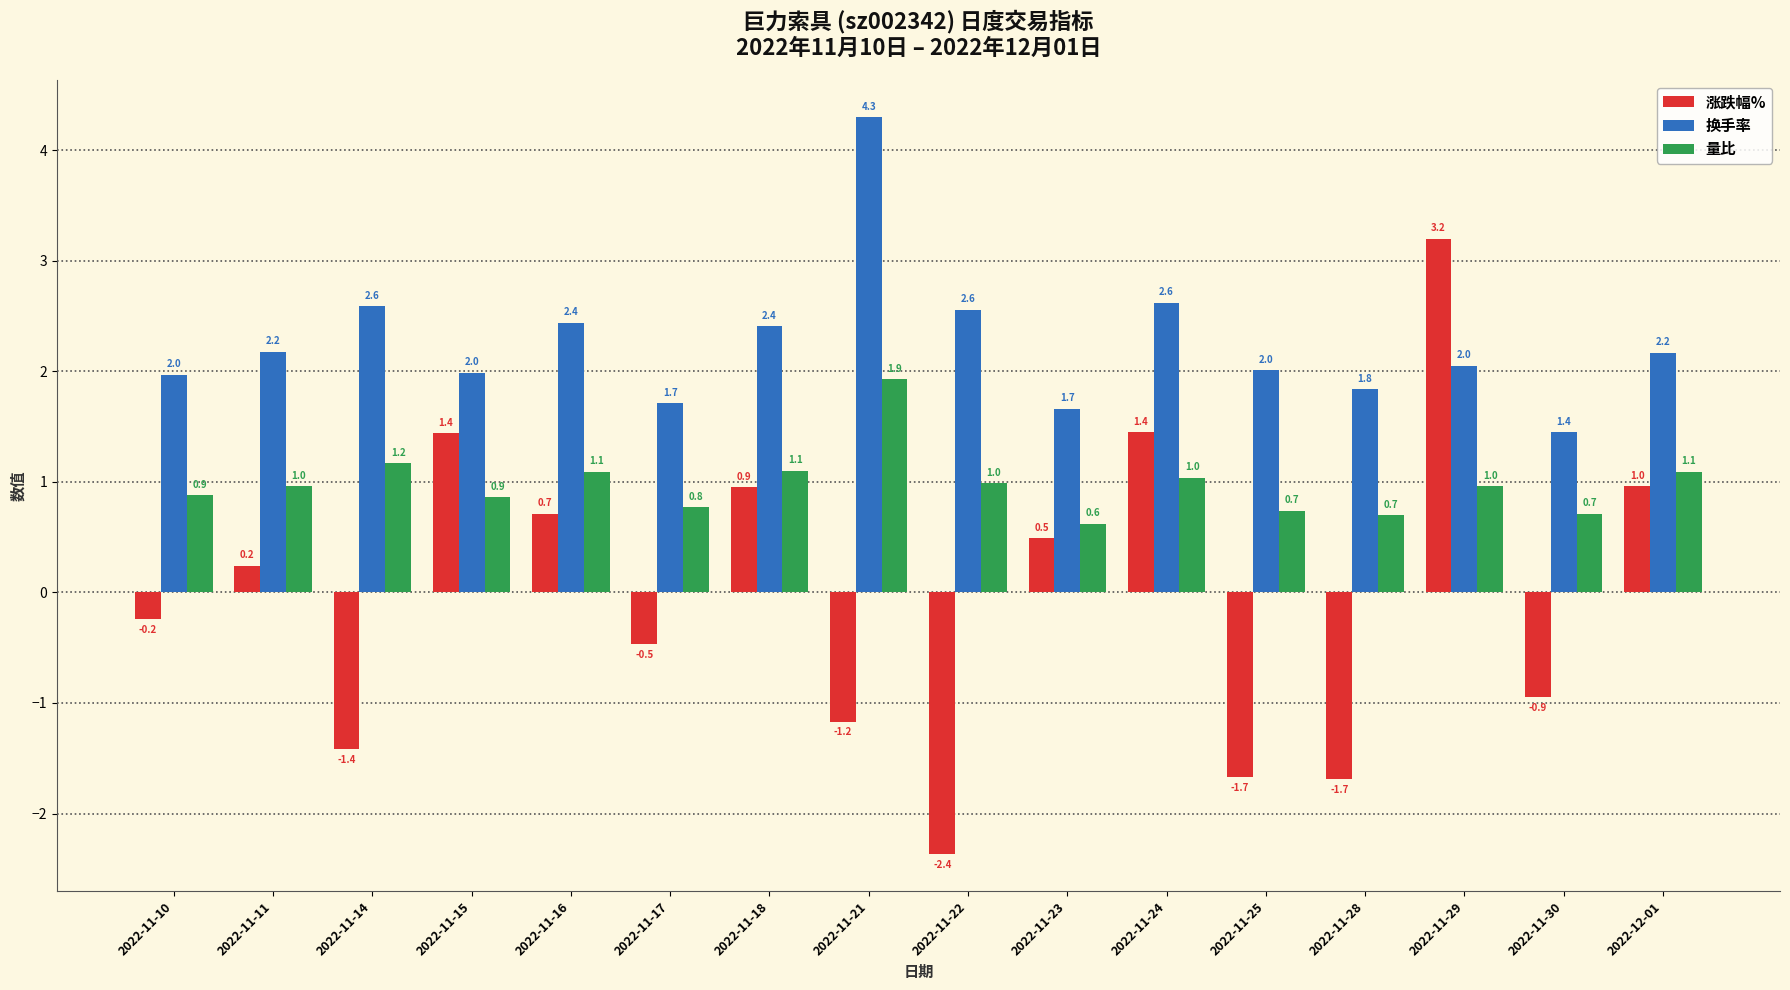

What is the highest value of the 换手率 series?

4.3